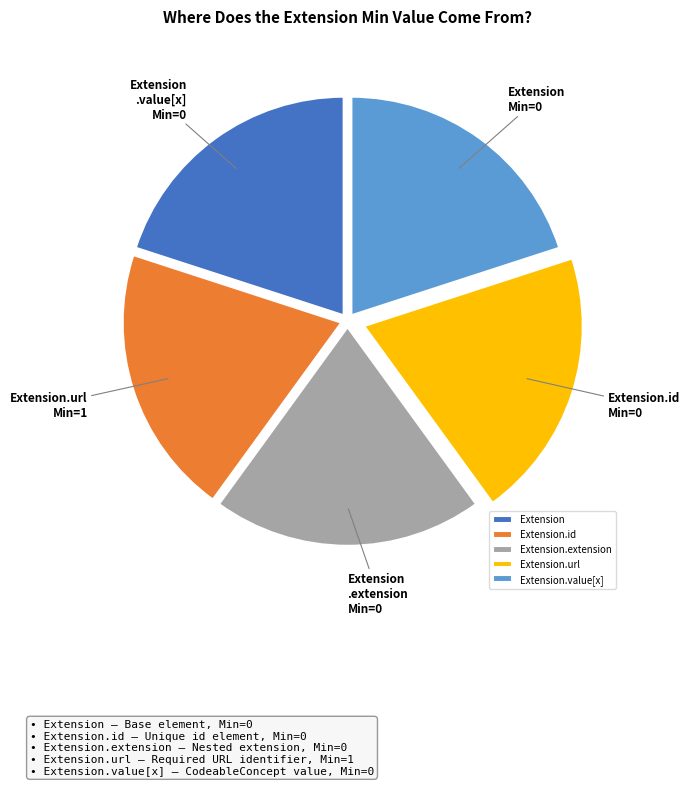

What is the ratio of the value at Extension.extension to the value at Extension?

1.0